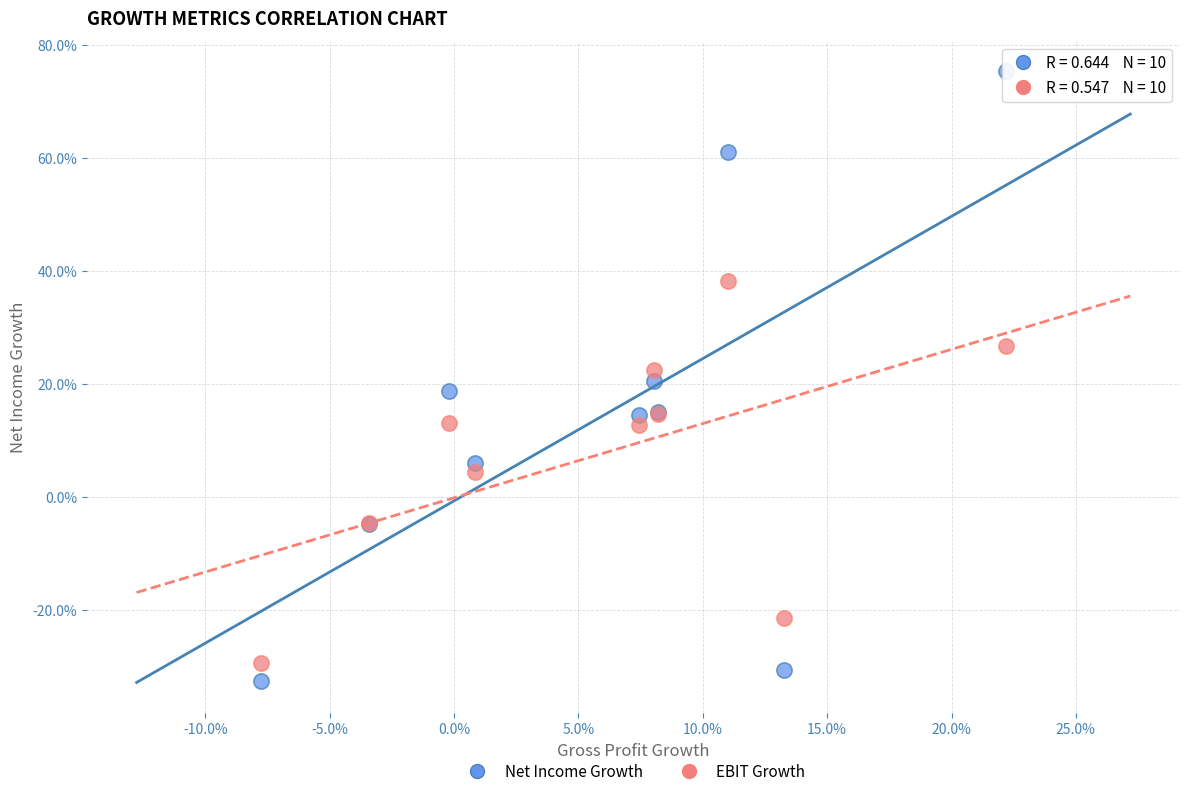

Which series contains the lowest Y value?

Net Income Growth